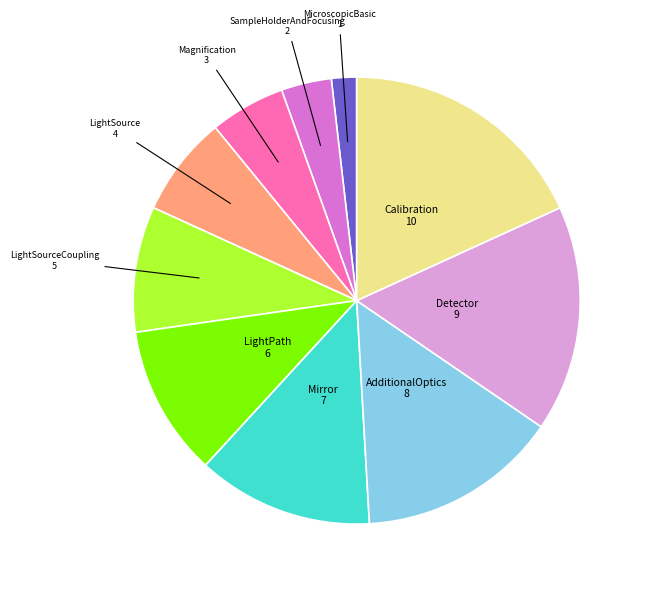

Does Magnification represent more than half of the total?

No